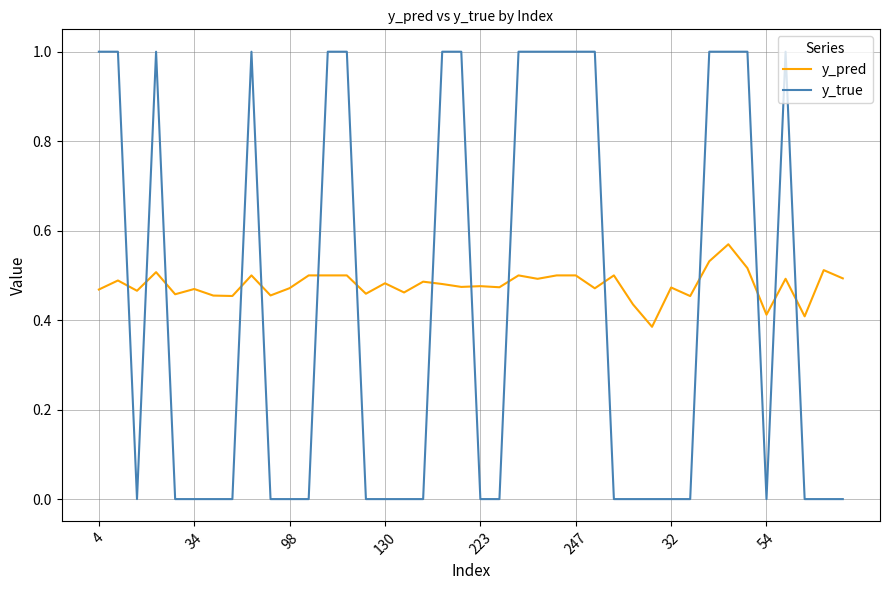

At how many categories does at least one series exceed 0?

40